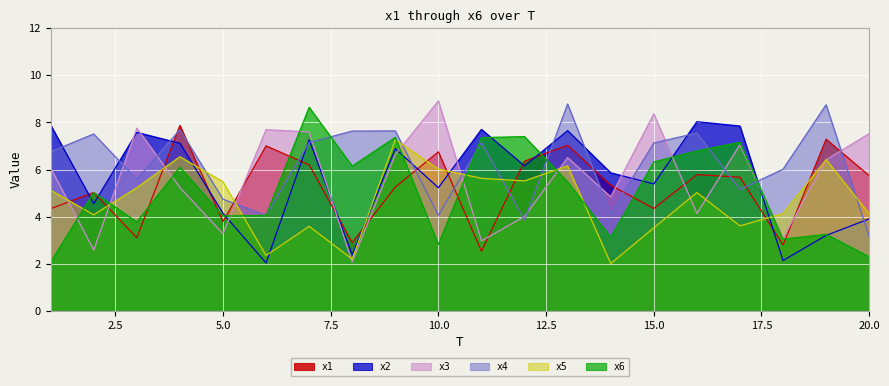

Is it true that x2 equals 0.8 at 6?

False